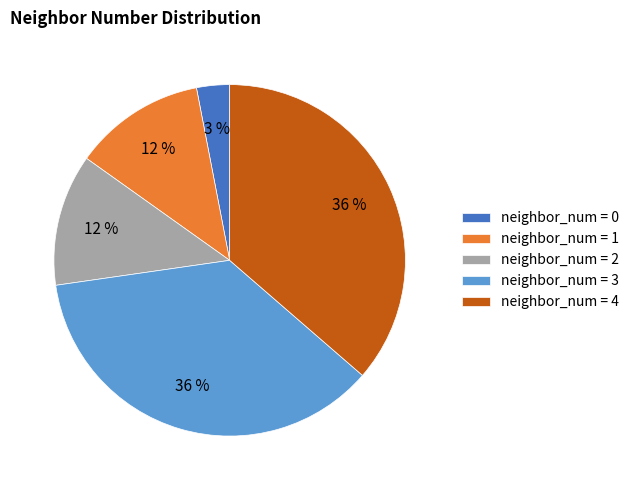

True or false: neighbor_num = 2 accounts for 7% of the total.

False